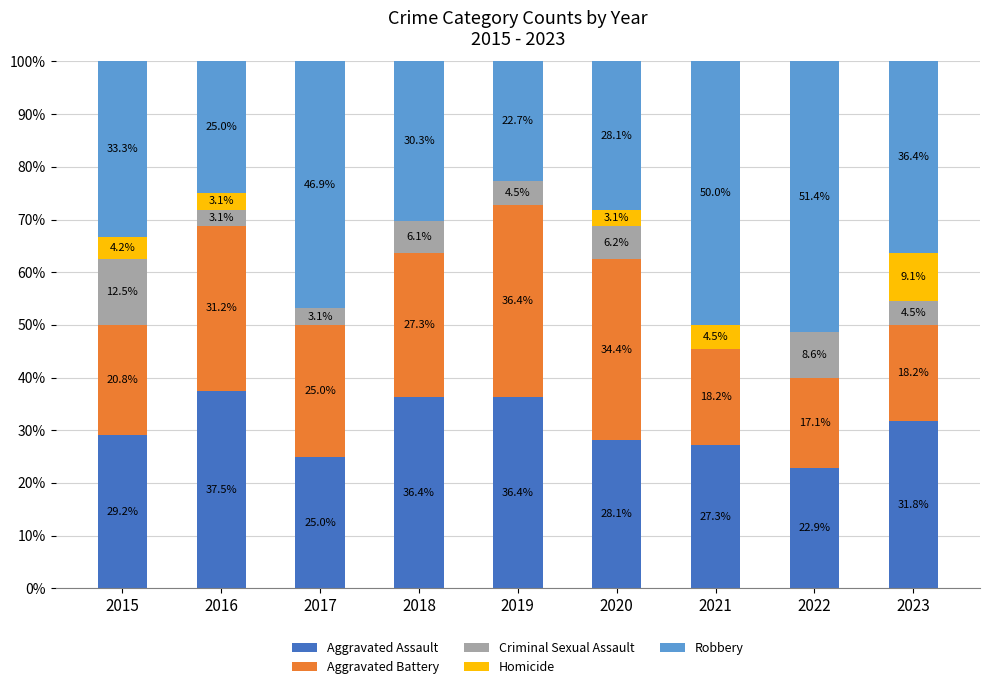

Is it true that Aggravated Assault equals 56.5 at 2016?

False